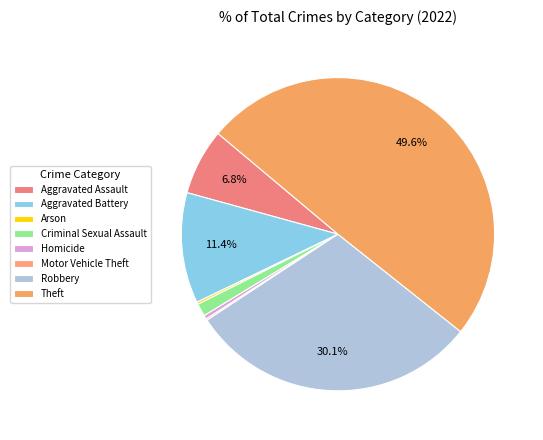

Which category has the smallest portion of the pie?

Motor Vehicle Theft